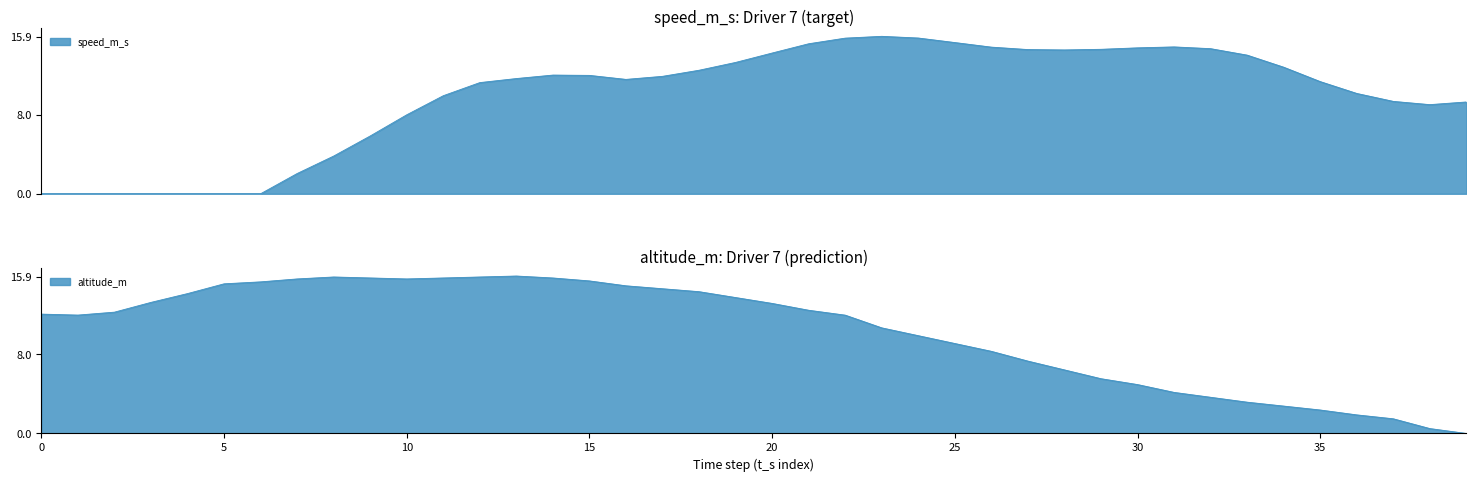

At 11, list the series in order from largest to smallest.

altitude_m, speed_m_s